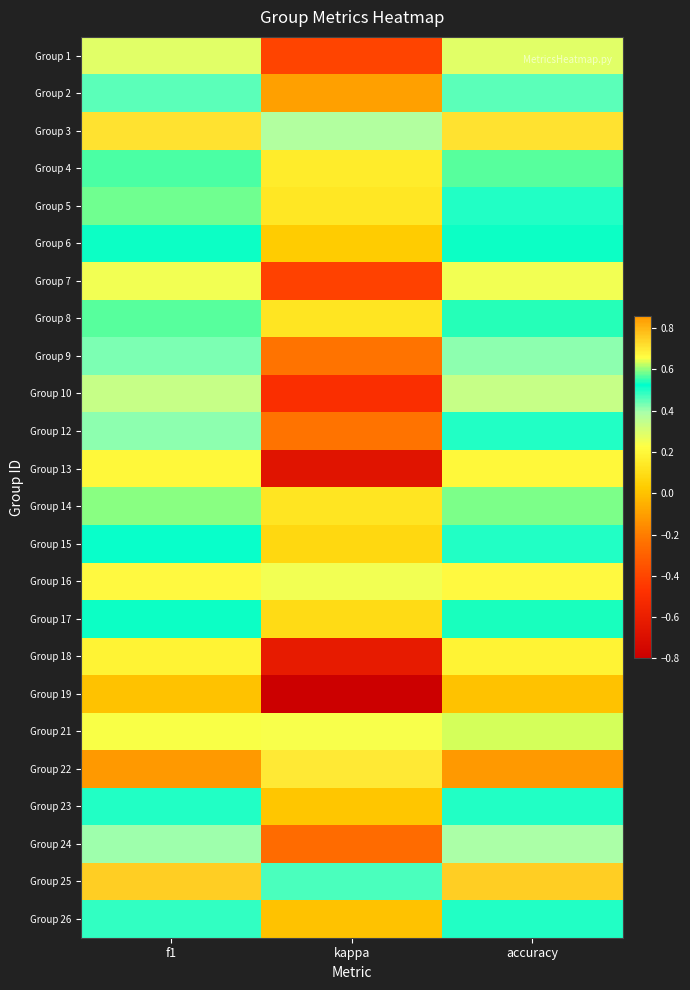

At how many categories does at least one series exceed 0?

3